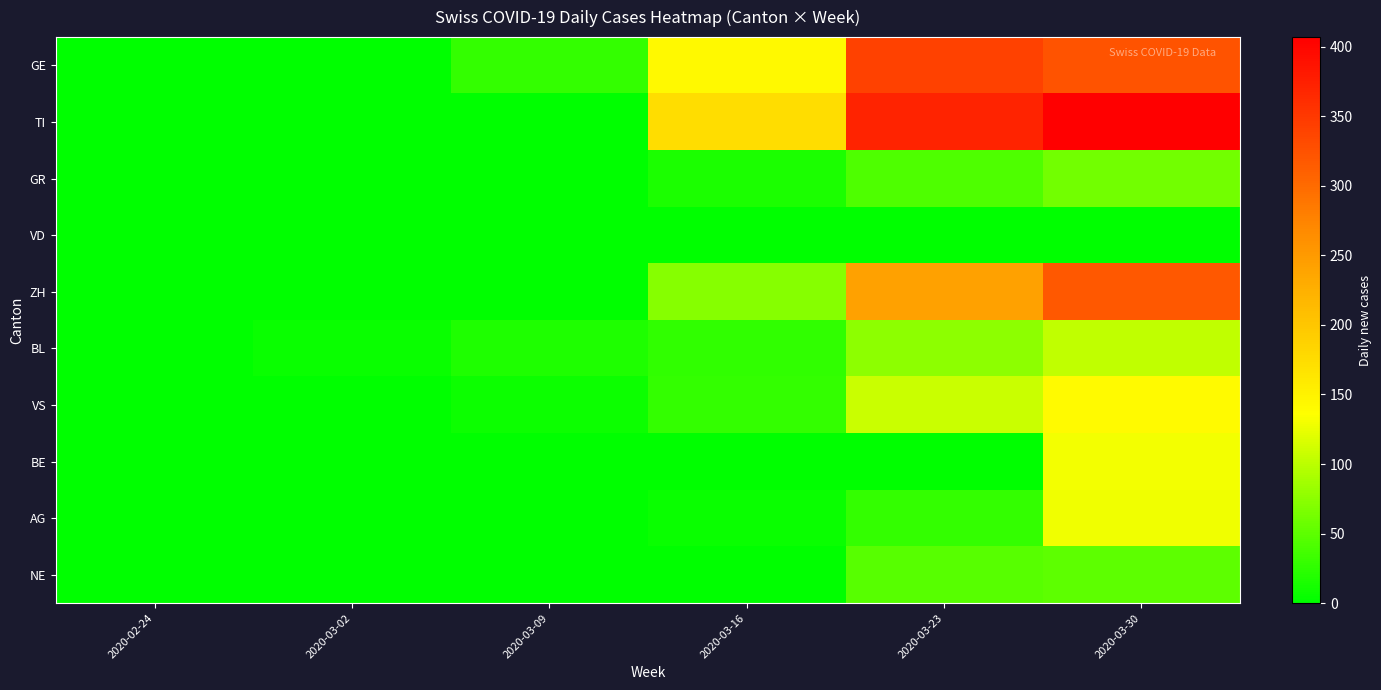

Which has a higher value, 2020-02-24 or 2020-03-23?

2020-03-23